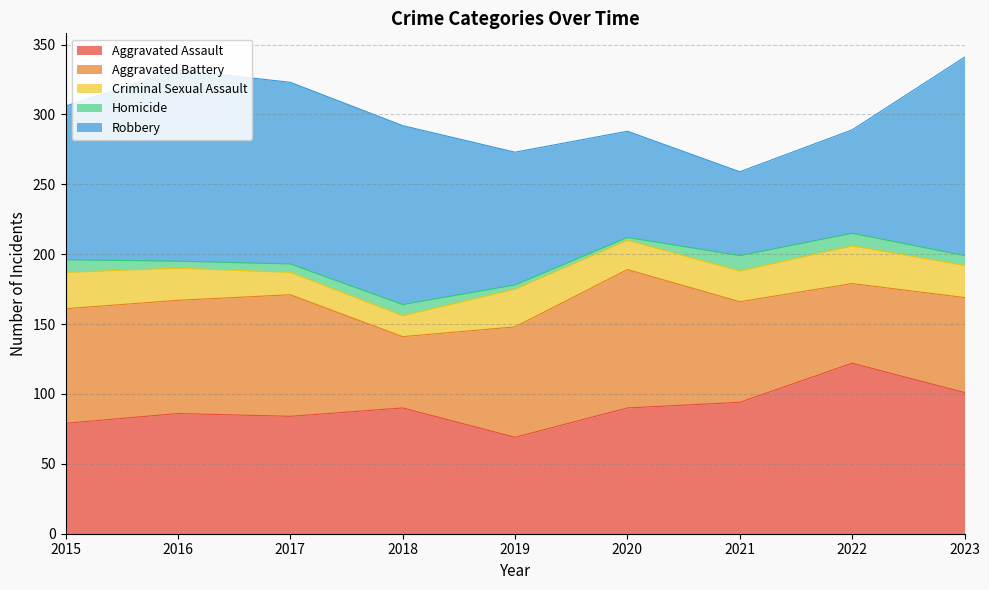

Is the value of Homicide at 2018 greater than the value of Criminal Sexual Assault at 2023?

No